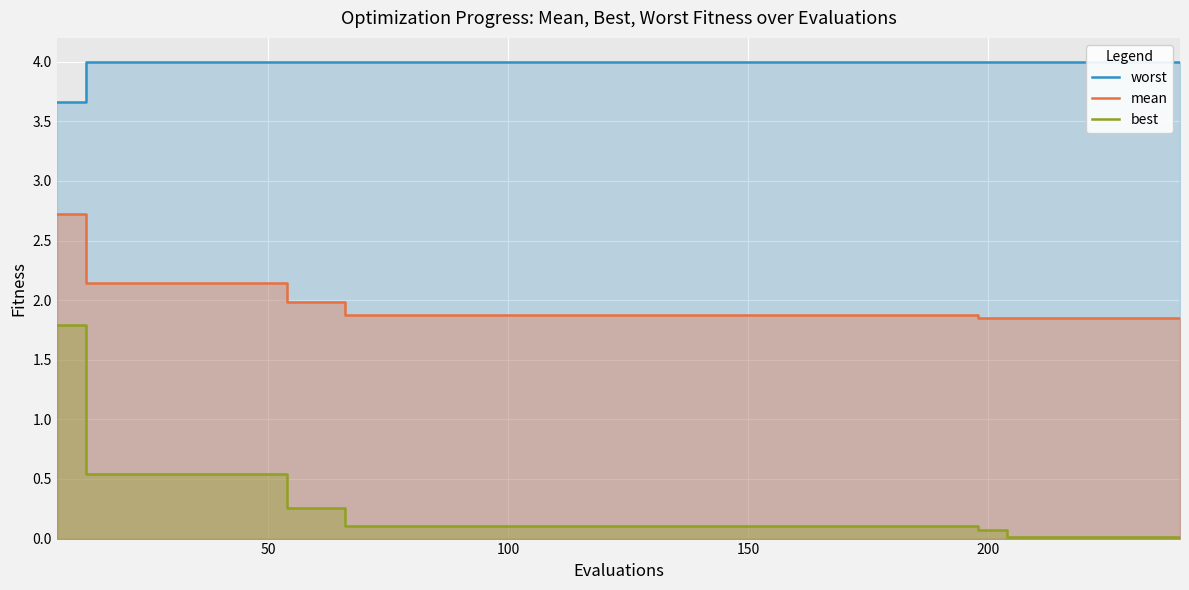

How many lines are shown in the chart?

3